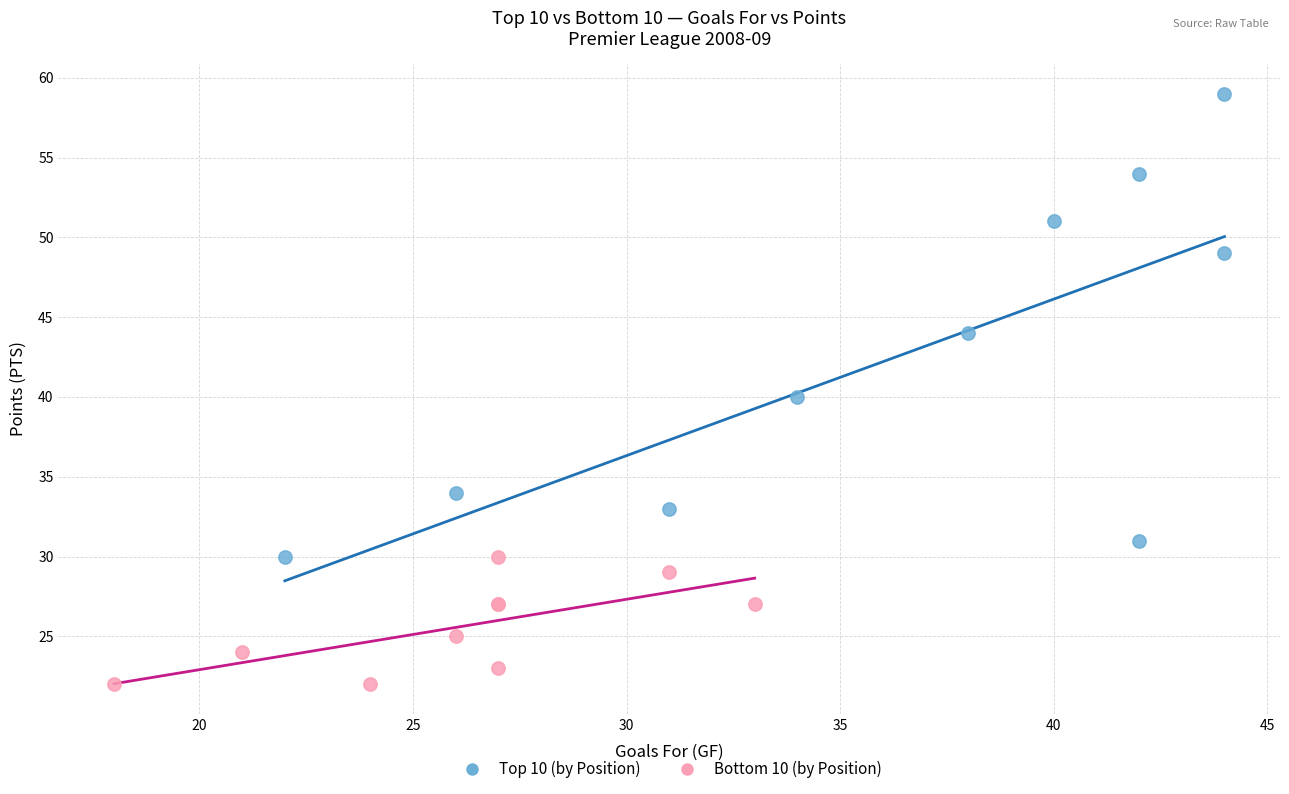

Which series reaches the maximum Y coordinate?

Top 10 (by Position)